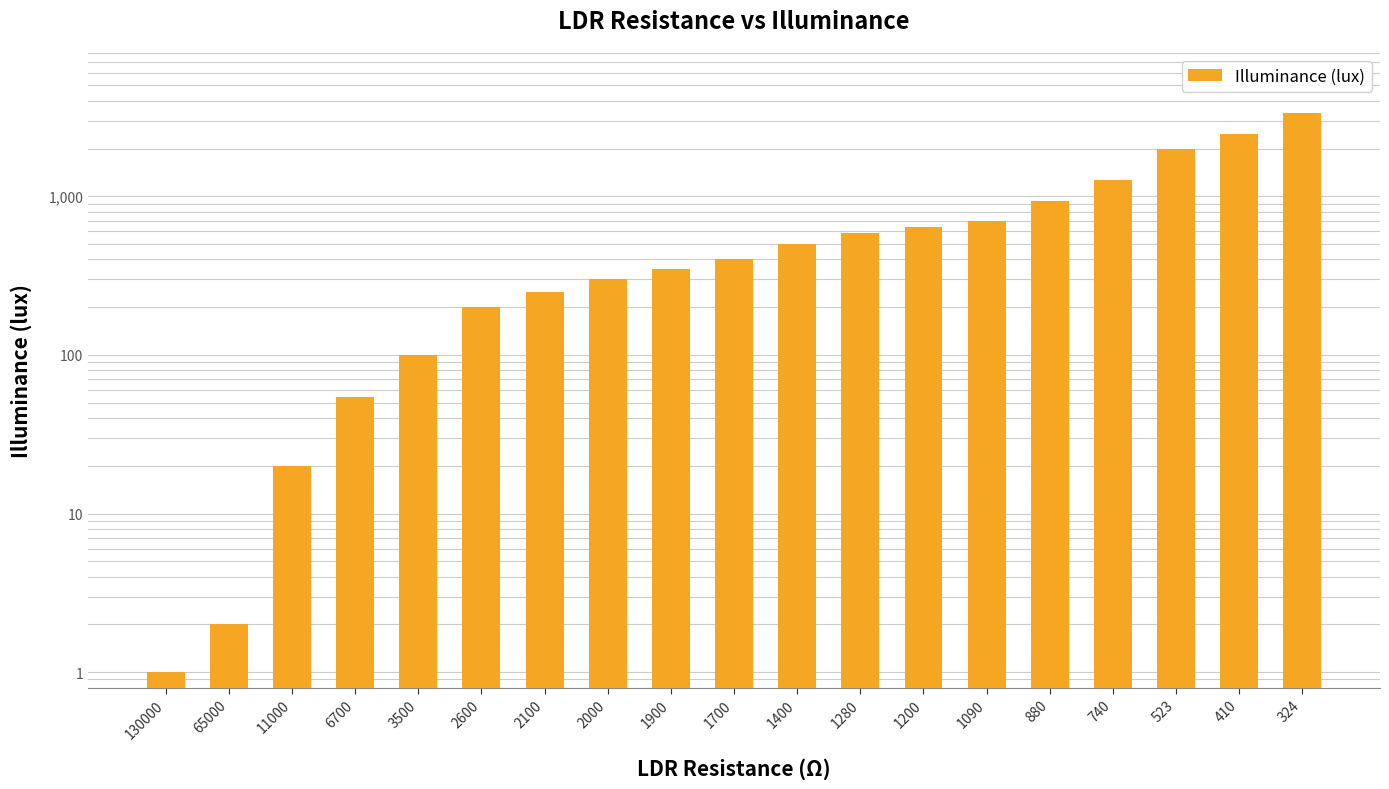

What is the difference between the maximum and minimum values?

3339